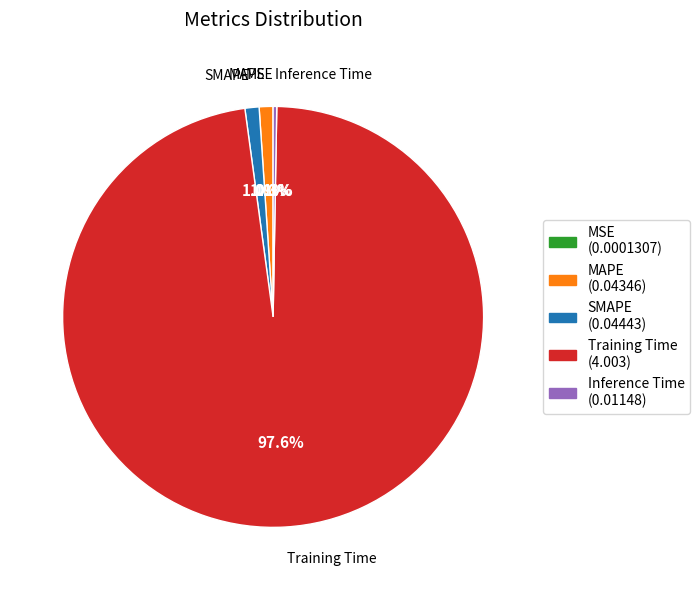

Between Training Time and SMAPE, which is larger?

Training Time